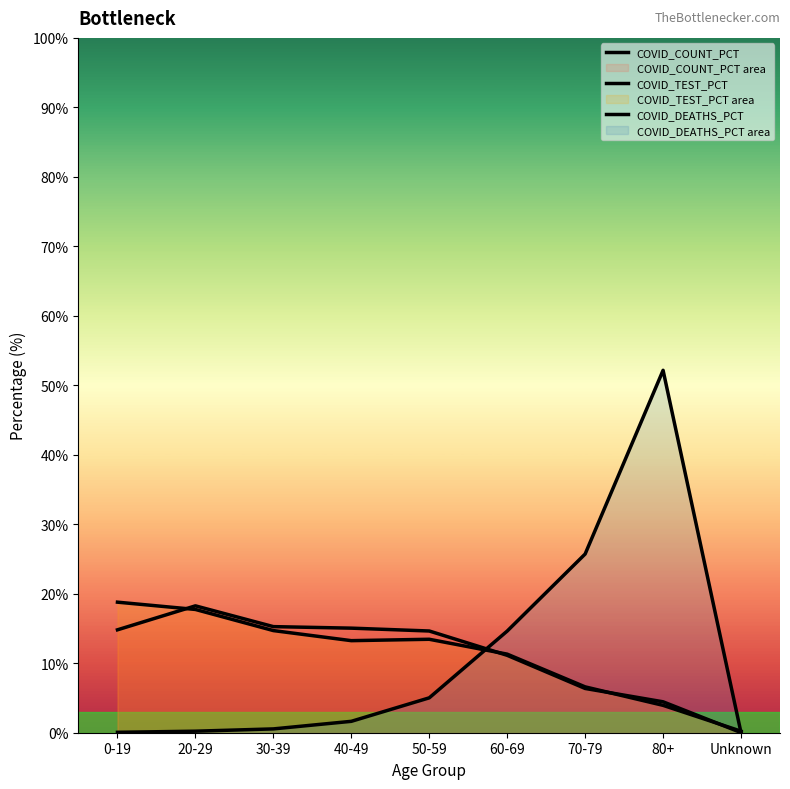

Count the number of data series in this chart.

3